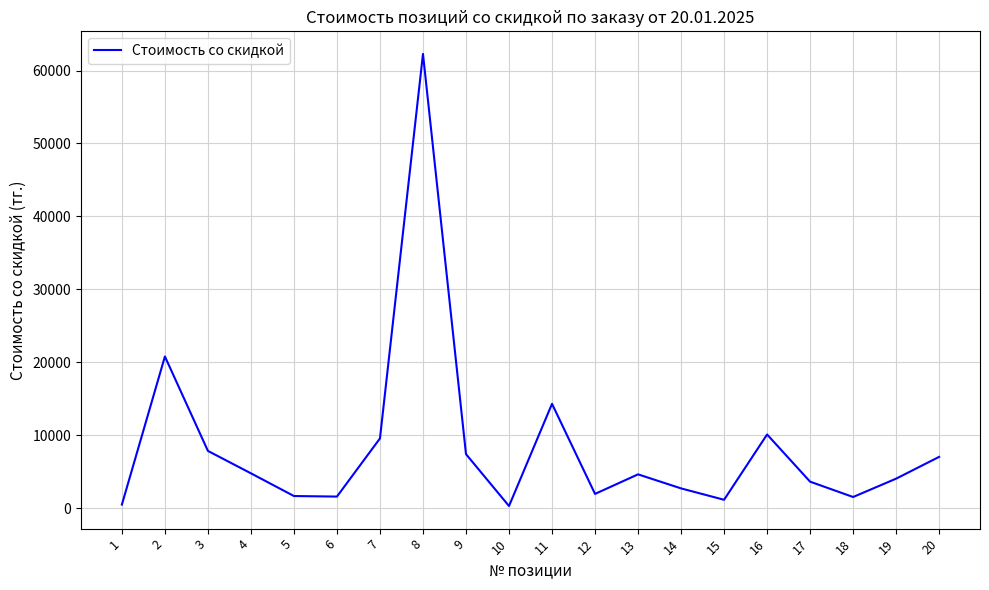

Is this an area chart (filled region under the line)?

No